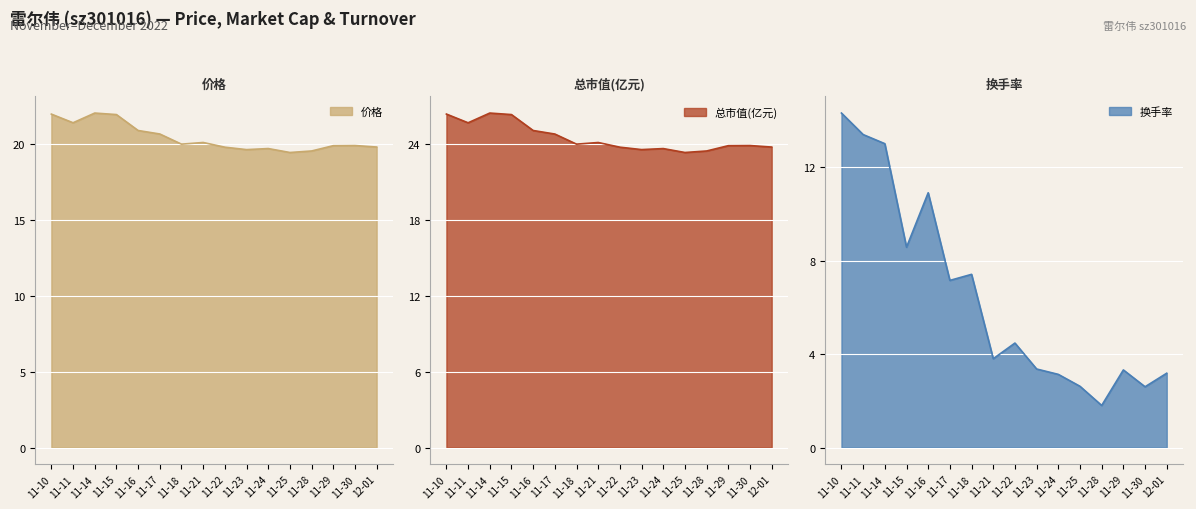

What is the highest value of the 价格 series?

22.1